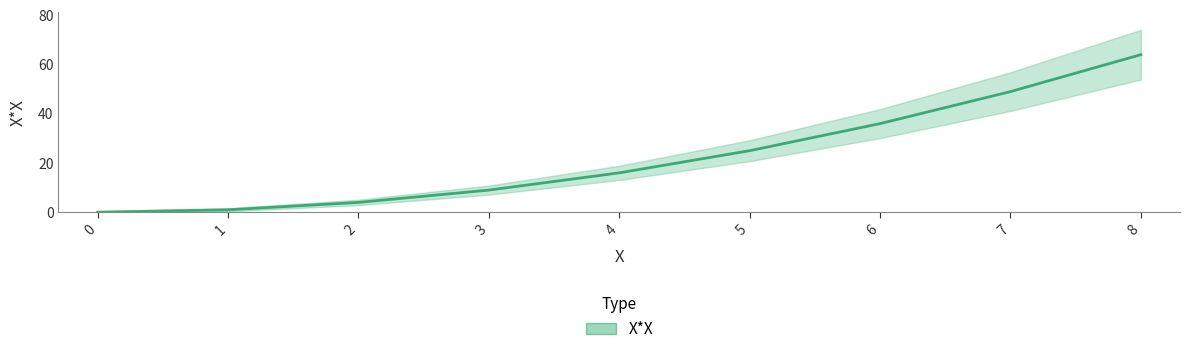

True or false: the data shows 1 at 1.

True